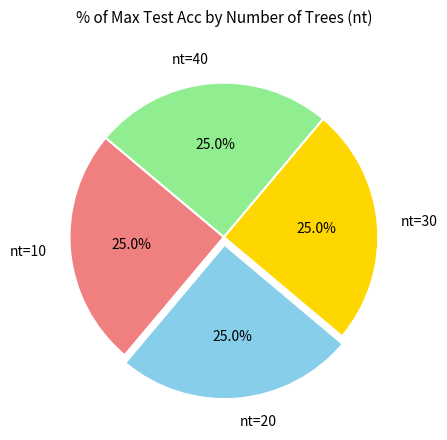

To the nearest percent, what is the combined percentage of nt=20 and nt=10?

50%